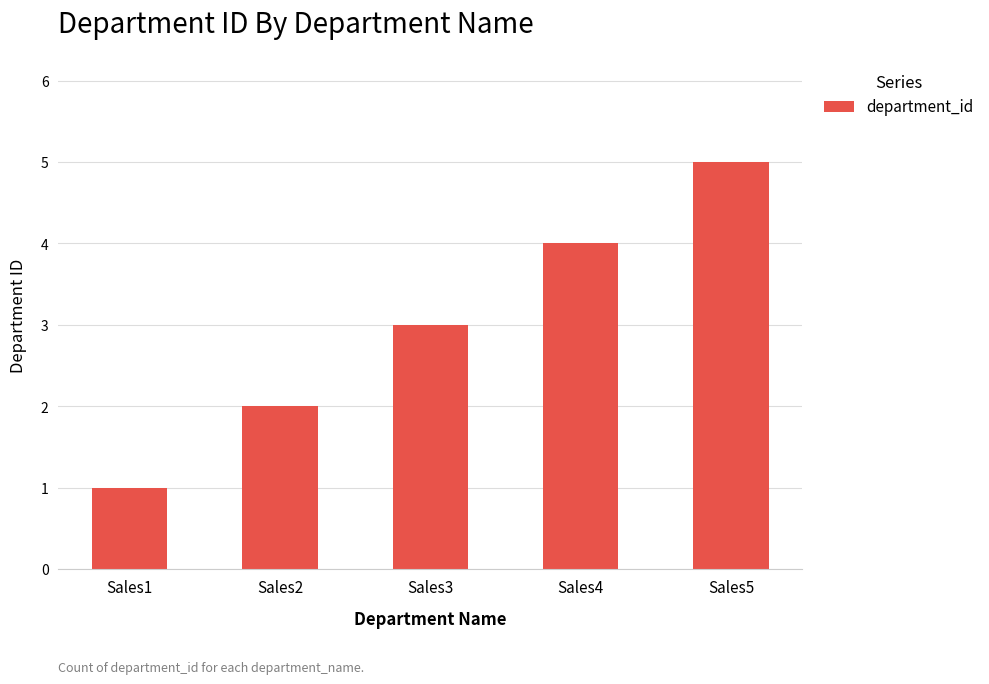

How many series are shown in this chart?

1